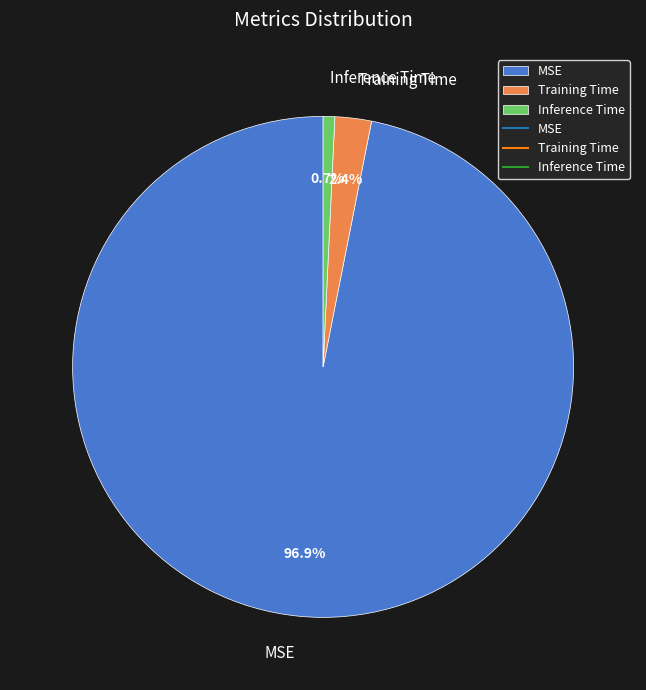

To the nearest percent, what is the average slice percentage?

33%